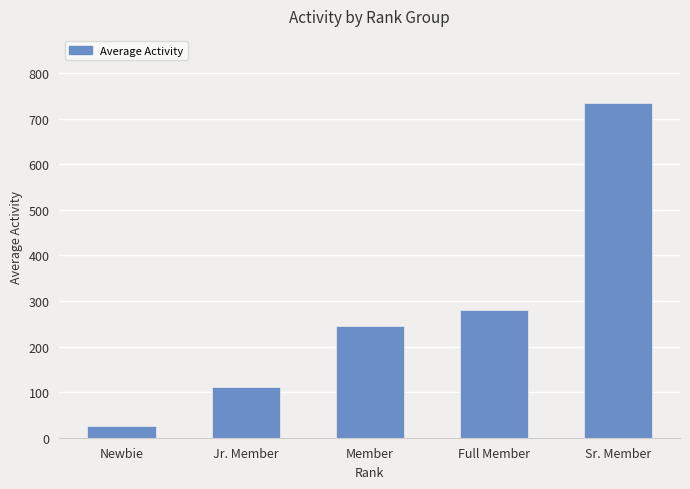

How many series are shown in this chart?

1